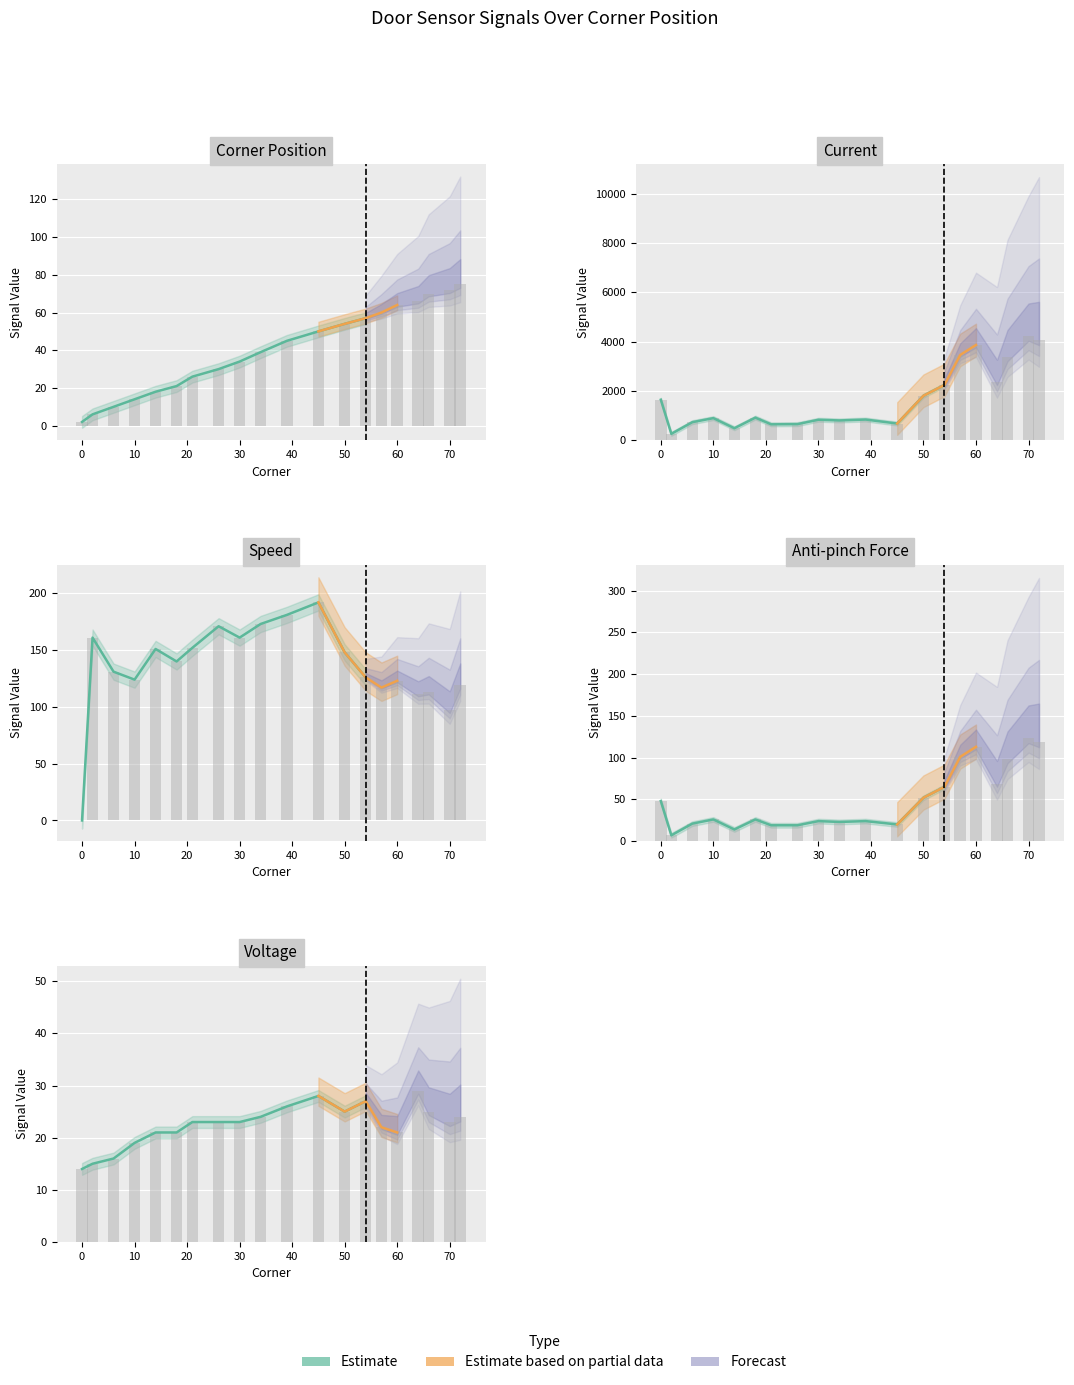

Reading right to left, transcribe all the data shown in this chart.

corner: 72=75	70=72	66=70	64=66	60=64	57=60	54=57	50=54	45=50	39=45	34=39	30=34	26=30	21=26	18=21	14=18	10=14	6=10	2=6	0=2
current: 72=4077	70=4222	66=3363	64=2367	60=3866	57=3462	54=2245	50=1807	45=682	39=843	34=807	30=835	26=657	21=650	18=921	14=491	10=901	6=737	2=264	0=1646
speed: 72=119	70=97	66=113	64=111	60=123	57=117	54=126	50=148	45=192	39=181	34=173	30=161	26=171	21=152	18=140	14=151	10=124	6=131	2=161	0=0
Antipinchforce: 72=119	70=123	66=98	64=69	60=113	57=101	54=65	50=52	45=20	39=24	34=23	30=24	26=19	21=19	18=26	14=14	10=26	6=21	2=7	0=48
Voltage: 72=24	70=23	66=25	64=29	60=21	57=22	54=27	50=25	45=28	39=26	34=24	30=23	26=23	21=23	18=21	14=21	10=19	6=16	2=15	0=14